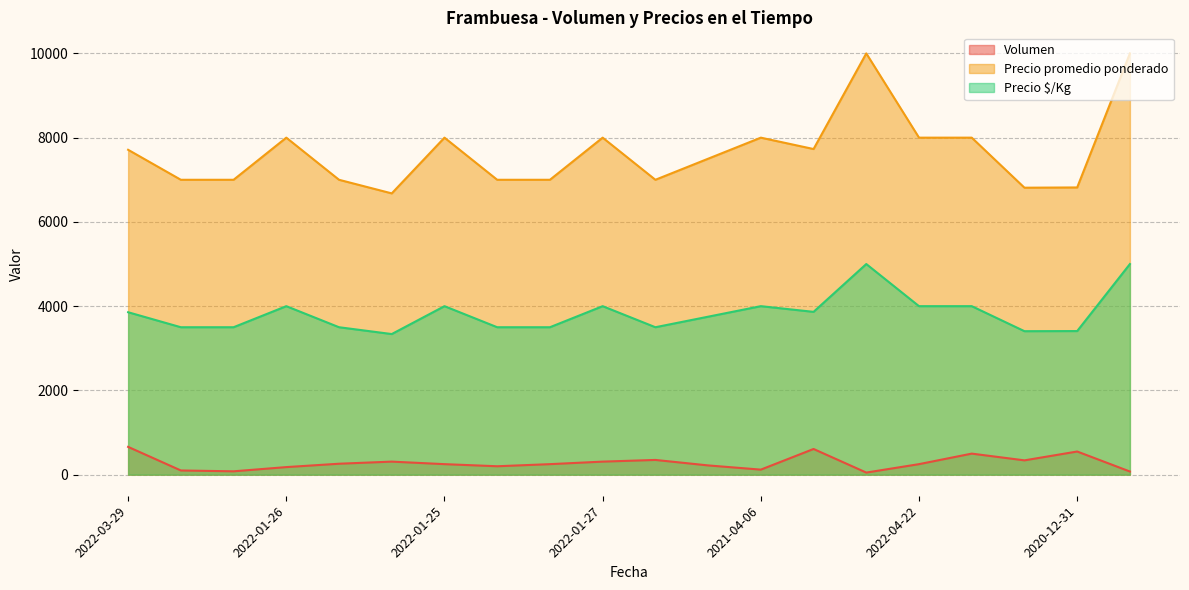

List the series in order of their overall mean, highest first.

Precio promedio ponderado, Precio $/Kg, Volumen